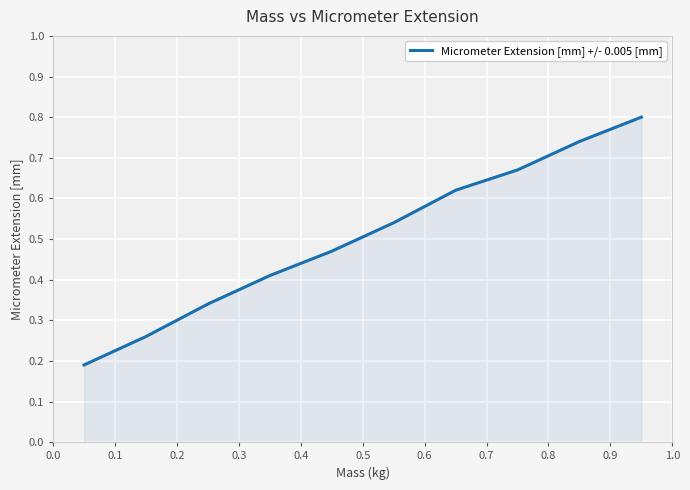

What is the sum of all values?

5.0